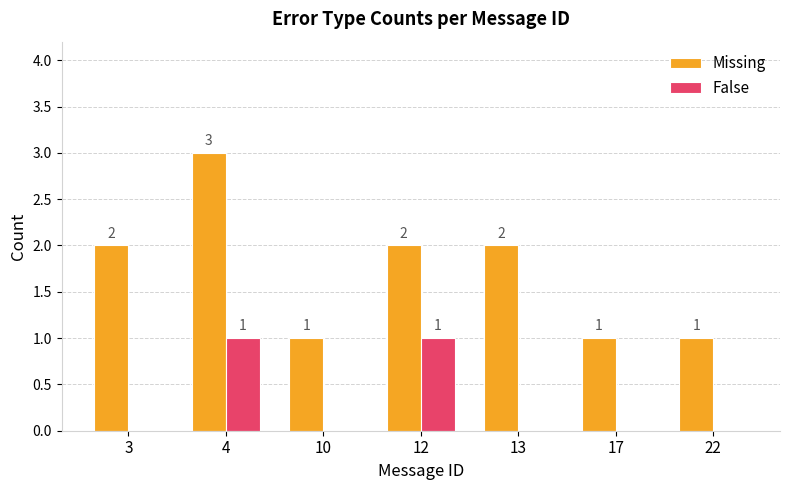

Reading left to right, what are all the values shown in this chart?

Missing: 2	3	1	2	2	1	1
False: 0	1	0	1	0	0	0